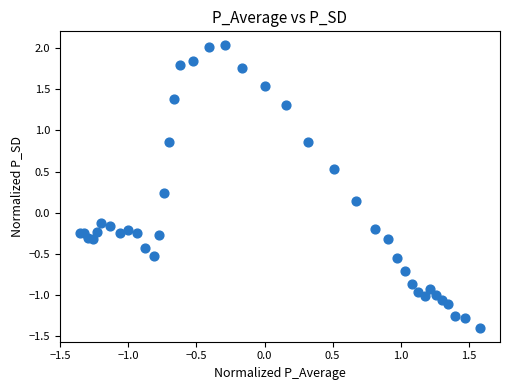

What is the range of X values (max minus min)?

2.9